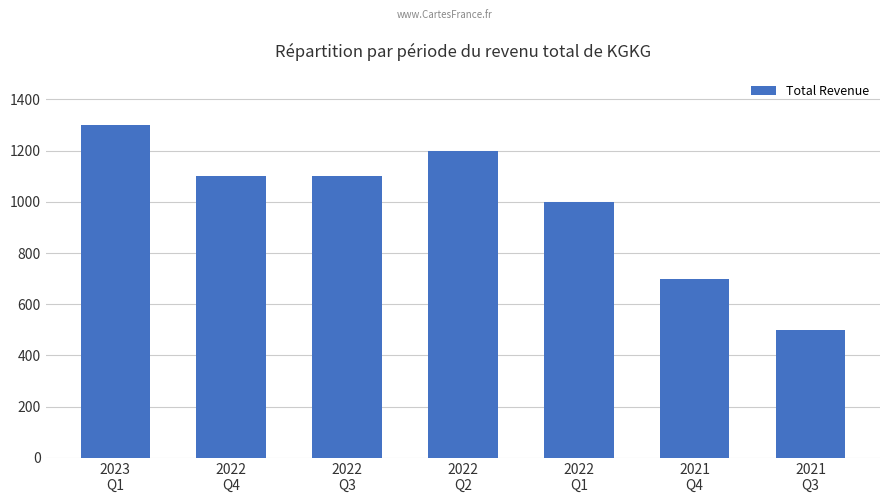

What is the value of the 3rd bar from the left?

1100